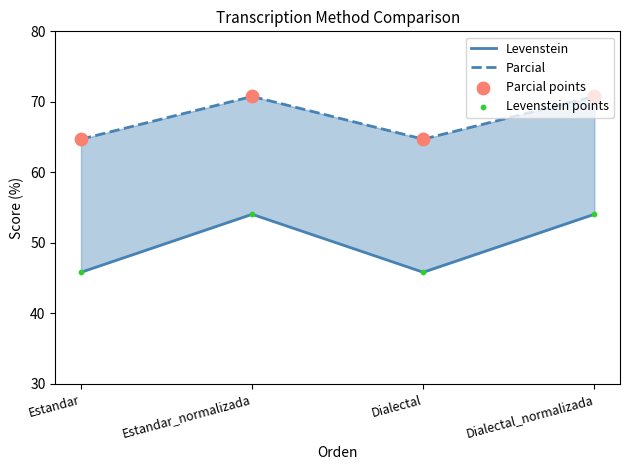

Which series has the largest Y range (max minus min)?

Levenstein